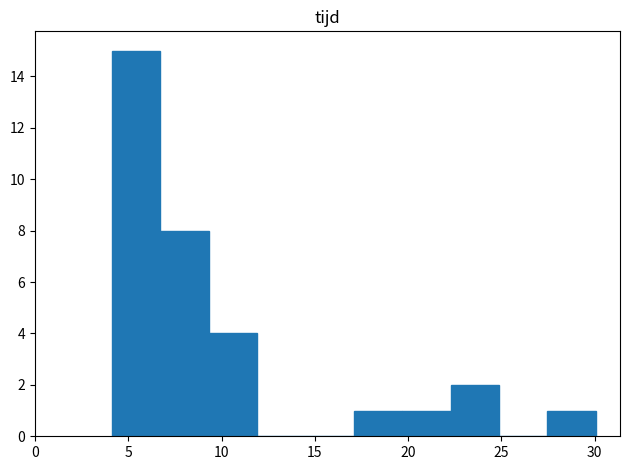

Reading left to right, list every bar in this chart as the range it spans on the x-axis followed by its height. Neither the bar edges nor the heights are printed on the chart, so give them approximately, as read against the axes.

4.0 to 6.5: 15
6.5 to 9.5: 8
9.5 to 12.0: 4
12.0 to 14.5: 0
14.5 to 17.0: 0
17.0 to 19.5: 1
19.5 to 22.5: 1
22.5 to 25.0: 2
25.0 to 27.5: 0
27.5 to 30.0: 1